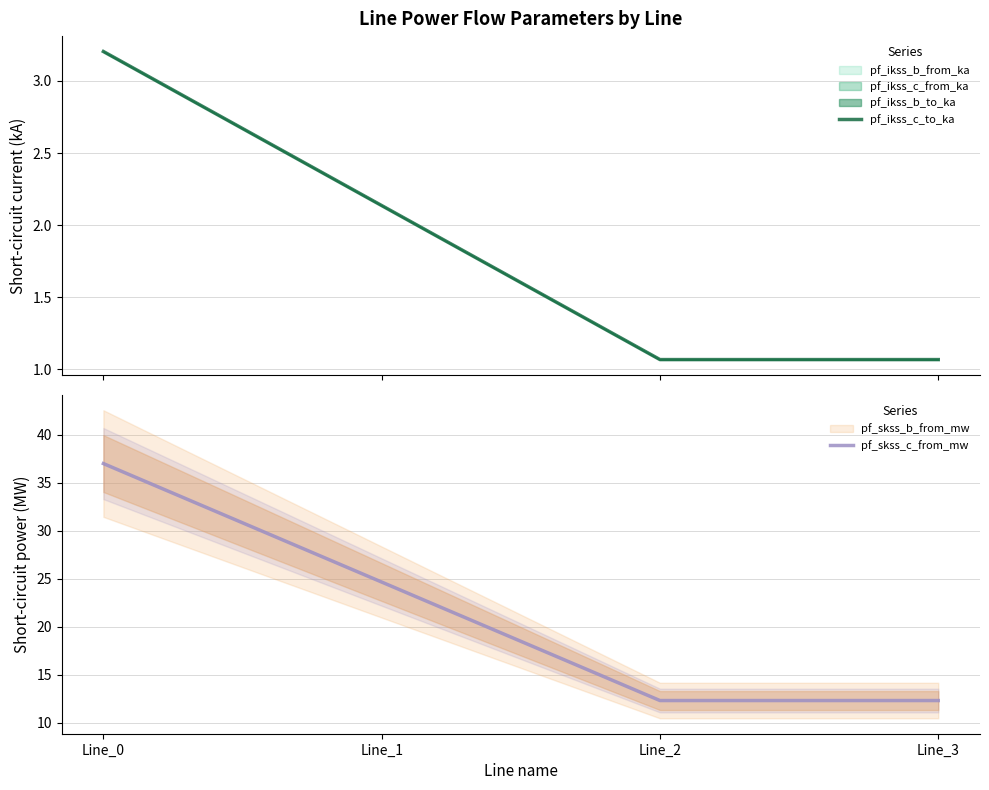

Reading right to left, transcribe all the data shown in this chart.

pf_ikss_c_to_ka: Line_3=1.1	Line_2=1.1	Line_1=2.1	Line_0=3.2
pf_skss_c_from_mw: Line_3=12.3	Line_2=12.3	Line_1=24.7	Line_0=37.0